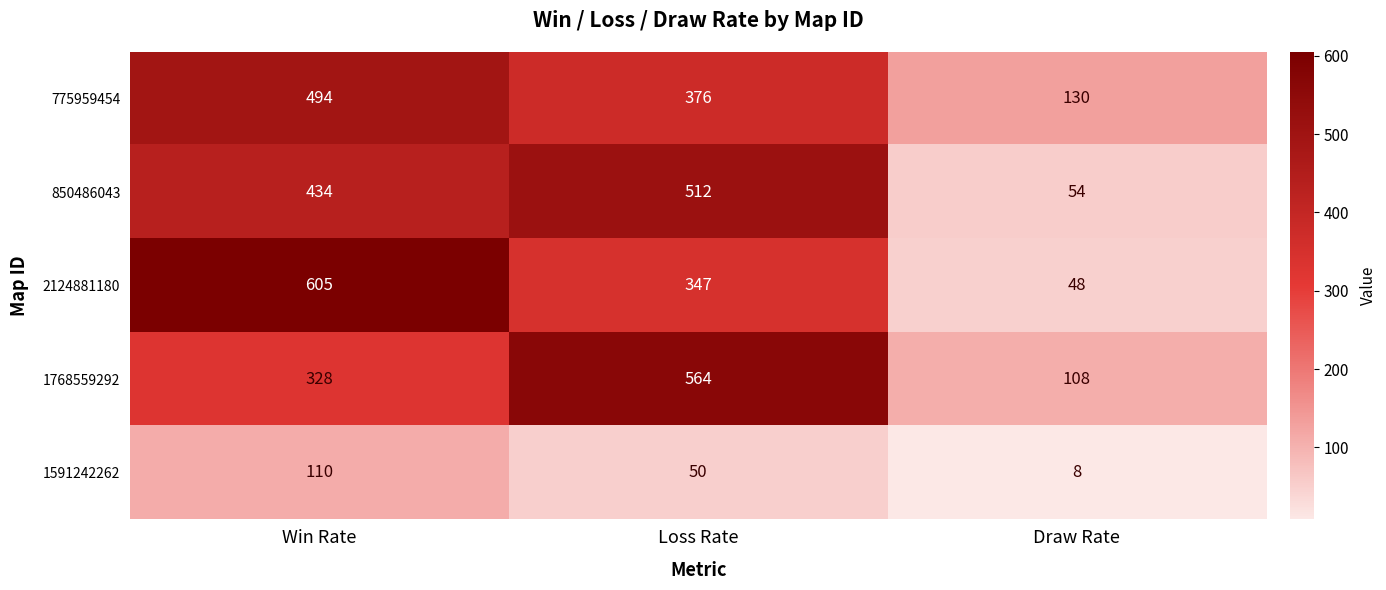

Which series has the widest spread of values?

2124881180